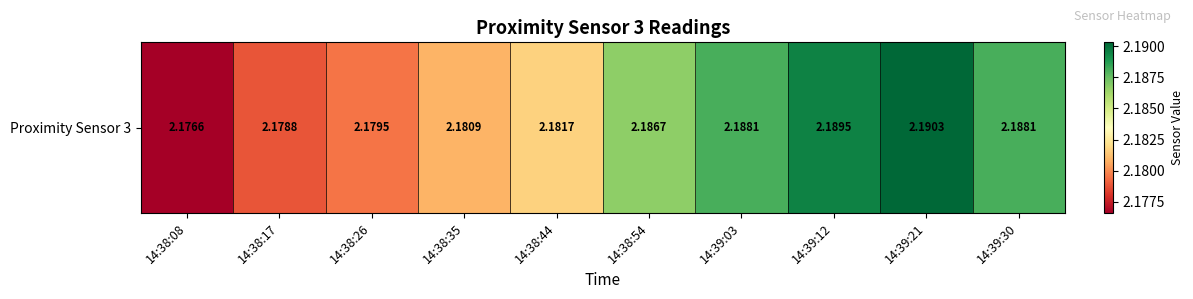

List the labels in order of value, smallest first.

14:38:08, 14:38:17, 14:38:26, 14:38:35, 14:38:44, 14:38:54, 14:39:03, 14:39:30, 14:39:12, 14:39:21